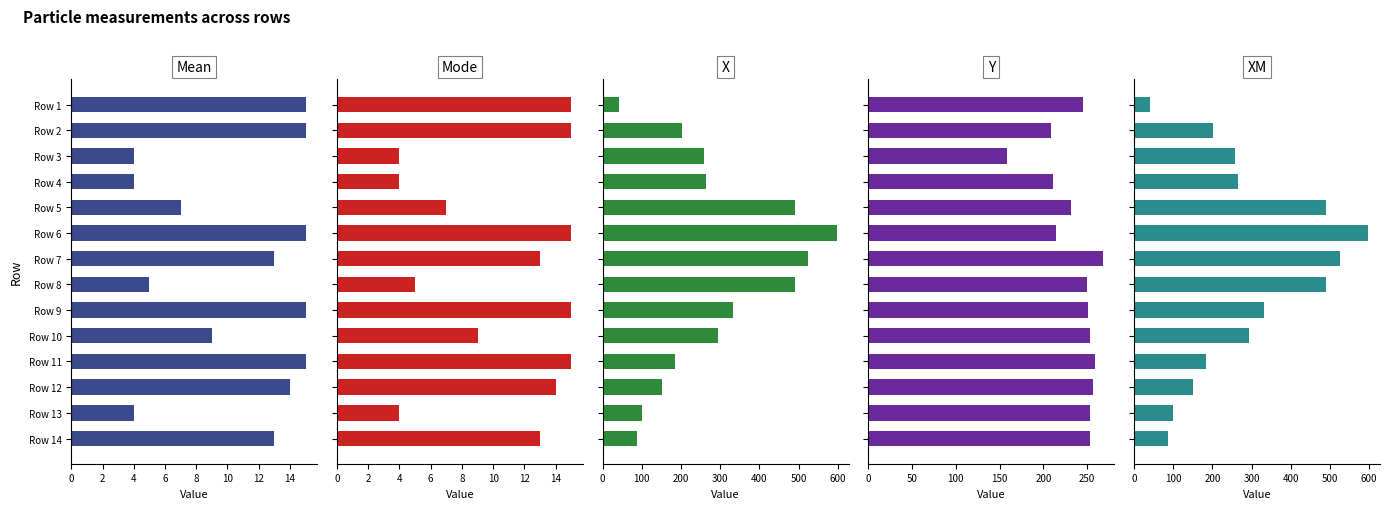

What is the maximum value for XM?

597.5